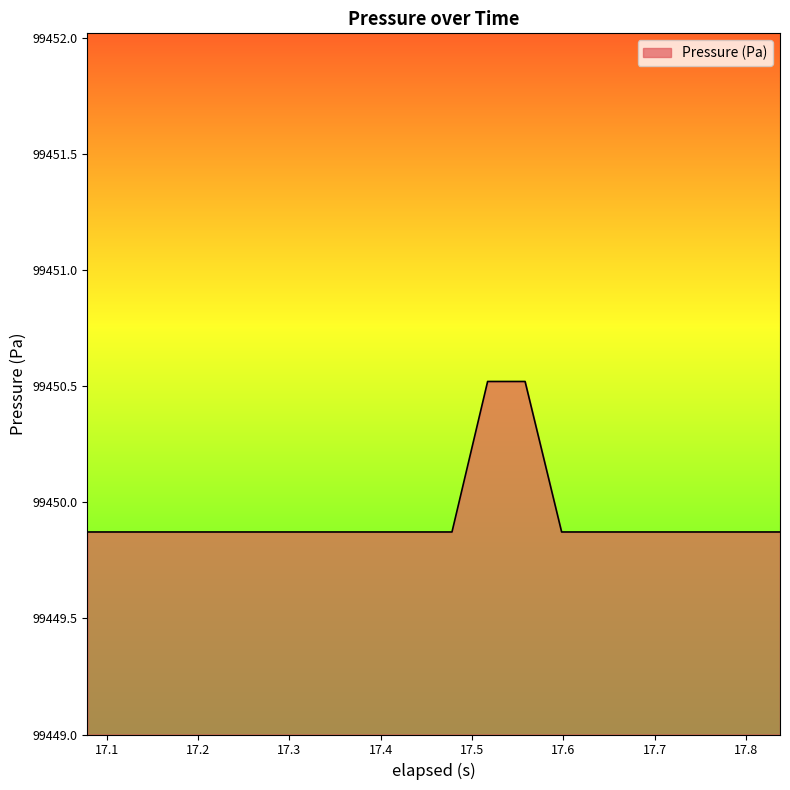

What is the difference between the maximum and minimum values?

0.6